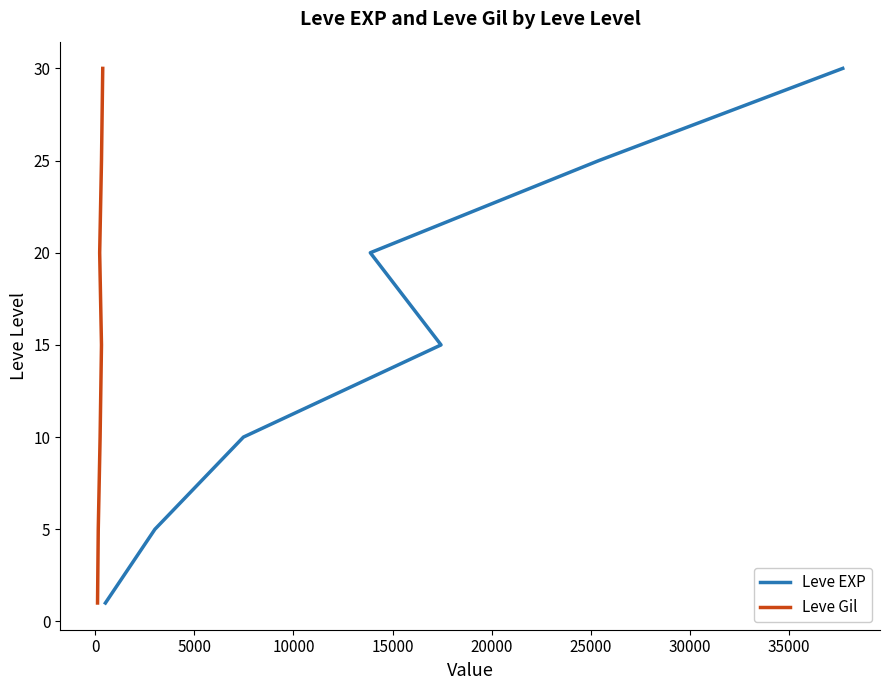

At 0, list the series in order from largest to smallest.

Leve EXP, Leve Gil